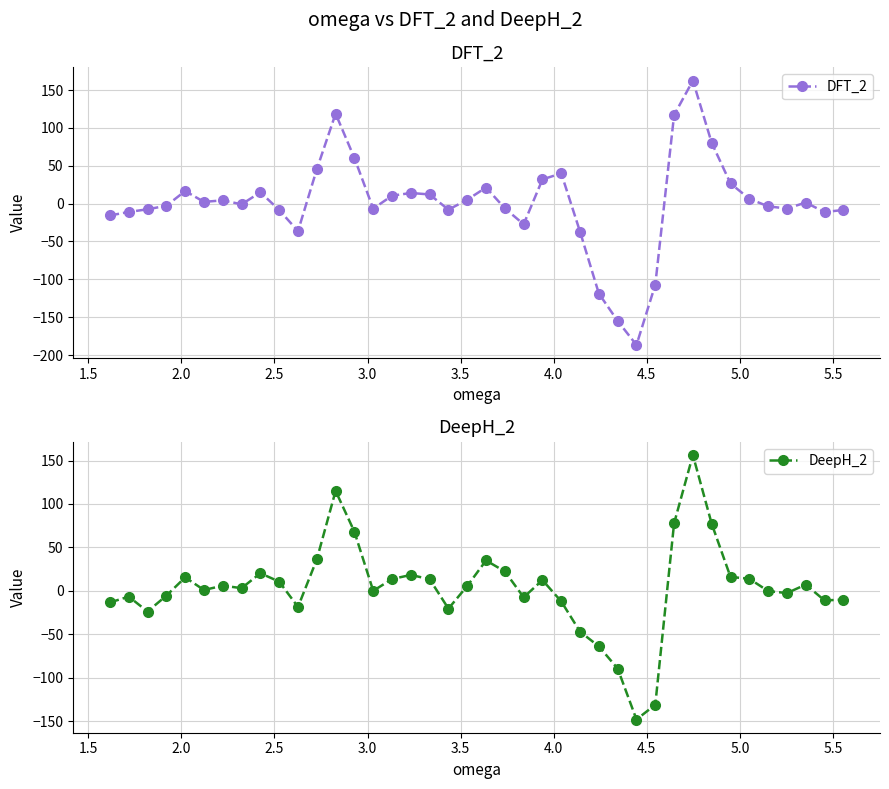

What are all the series names shown in the legend?

DFT_2, DeepH_2